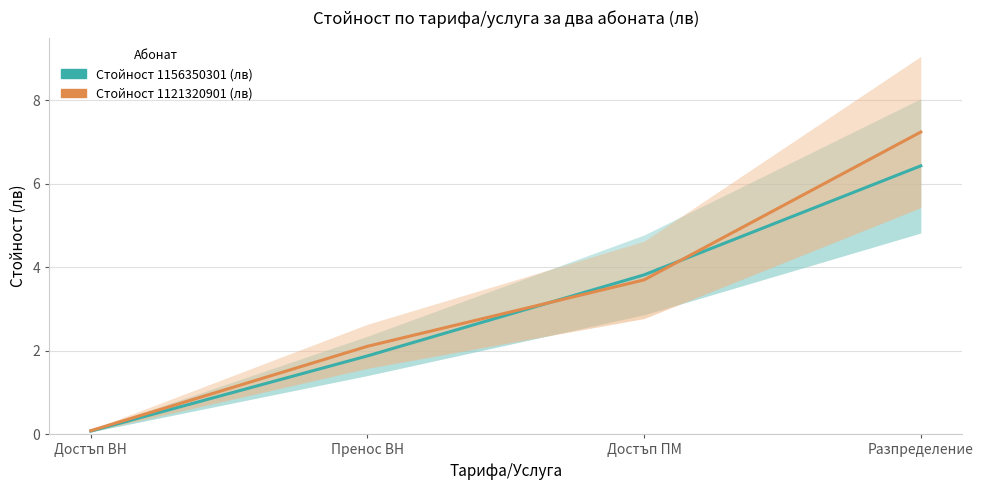

At which label does Стойност 1156350301 (лв) reach its minimum?

Достъп ВН